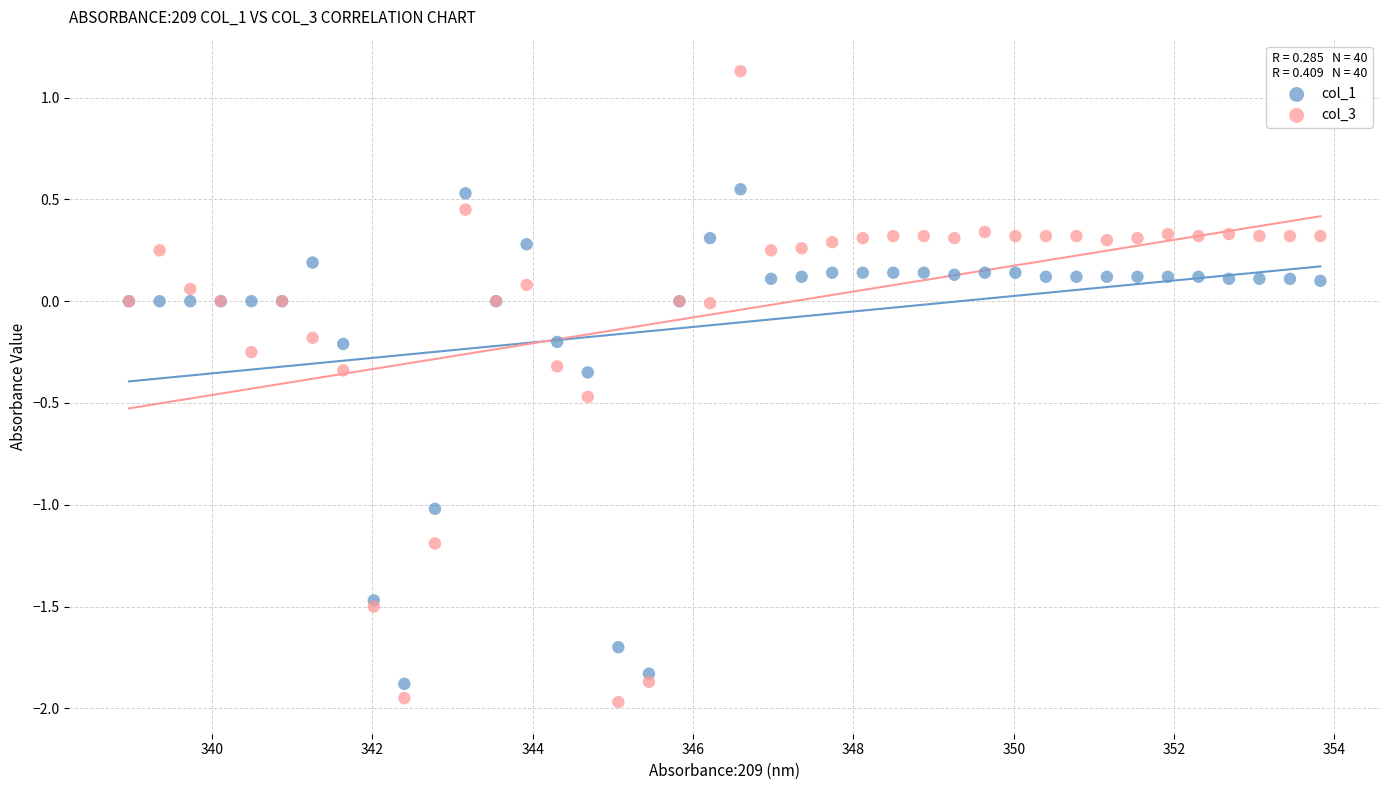

What are all the series names shown in the legend?

col_1, col_3